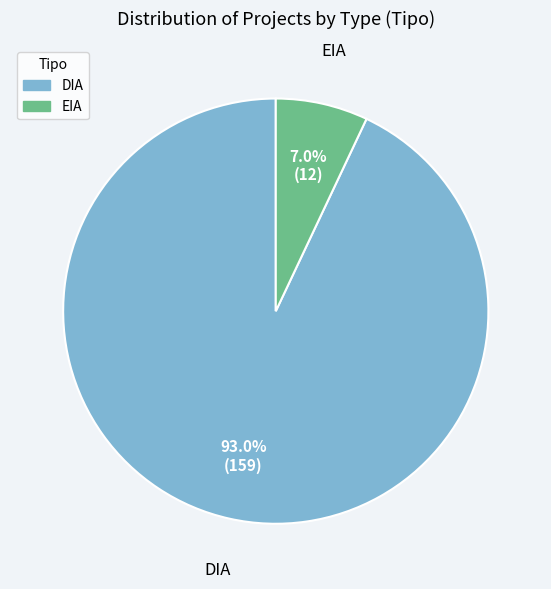

Which has a higher value, DIA or EIA?

DIA